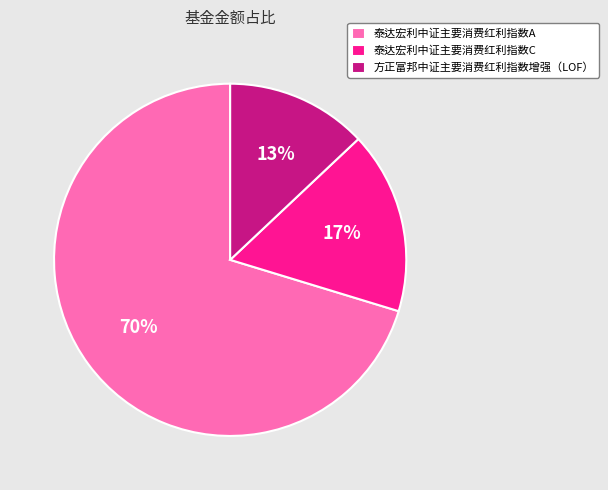

What is the largest slice in the pie chart?

泰达宏利中证主要消费红利指数A